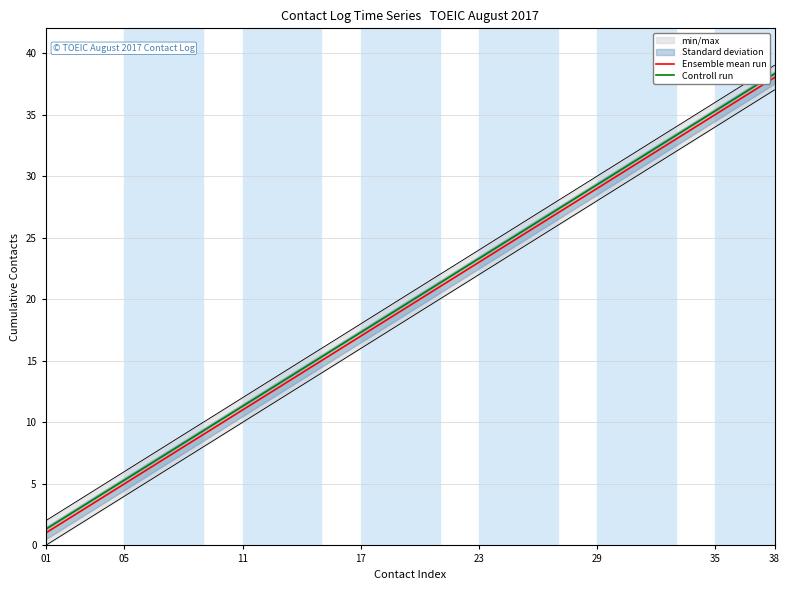

At how many categories does at least one series exceed 14?

25